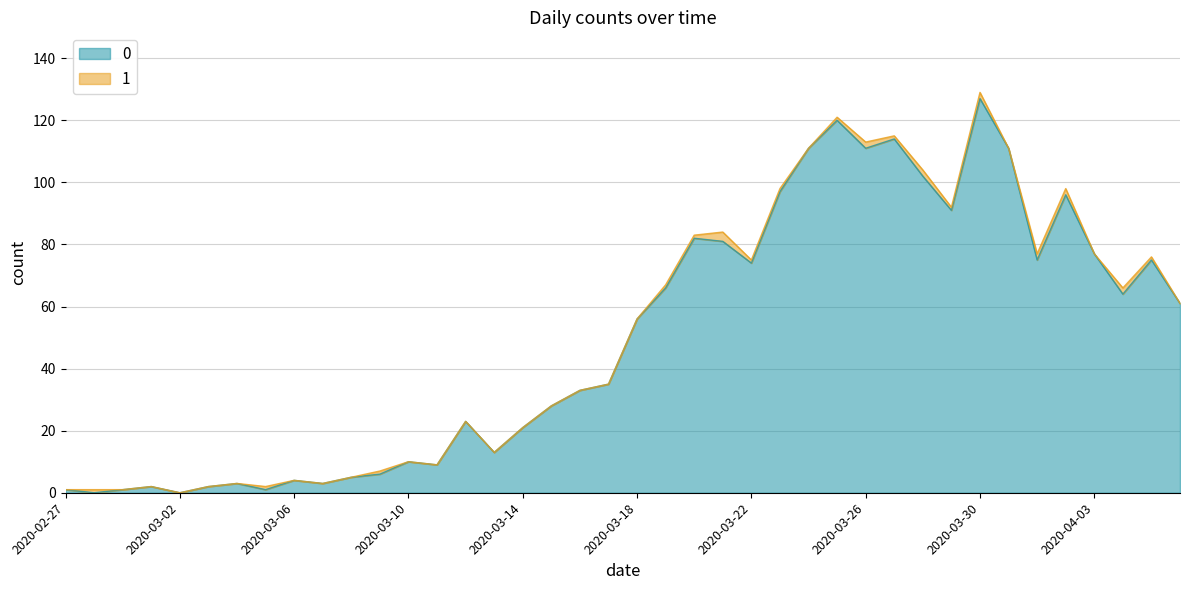

What is the greatest value displayed?

127